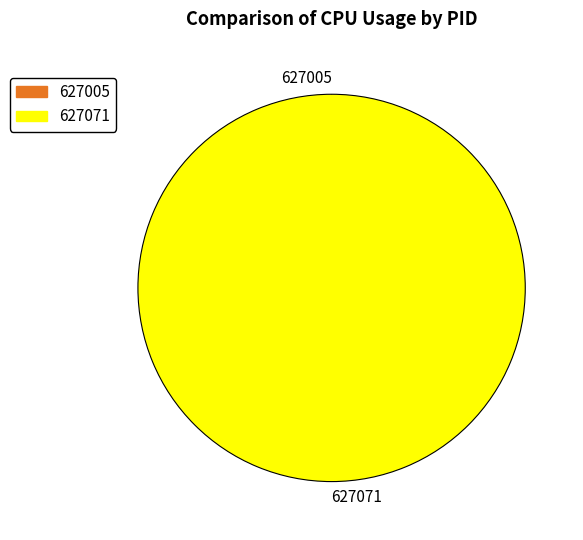

Does 627071 account for over 50% of the chart?

Yes